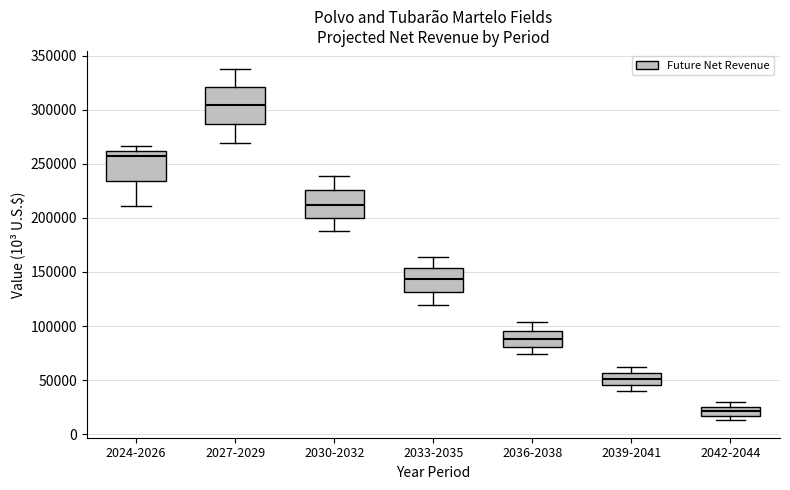

Reading left to right, read every box against the y-axis: the position of its median line, the range the box covers, and the ends of its whiskers. The values are not printed on the chart, so give them approximately, as read against the axis.

2024-2026: median 255000, box 235000 to 260000, whiskers 210000 to 265000
2027-2029: median 305000, box 285000 to 320000, whiskers 270000 to 340000
2030-2032: median 210000, box 200000 to 225000, whiskers 190000 to 240000
2033-2035: median 145000, box 130000 to 155000, whiskers 120000 to 165000
2036-2038: median 90000, box 80000 to 95000, whiskers 75000 to 105000
2039-2041: median 50000, box 45000 to 55000, whiskers 40000 to 60000
2042-2044: median 20000, box 15000 to 25000, whiskers 15000 (just below the box's lower edge) to 30000